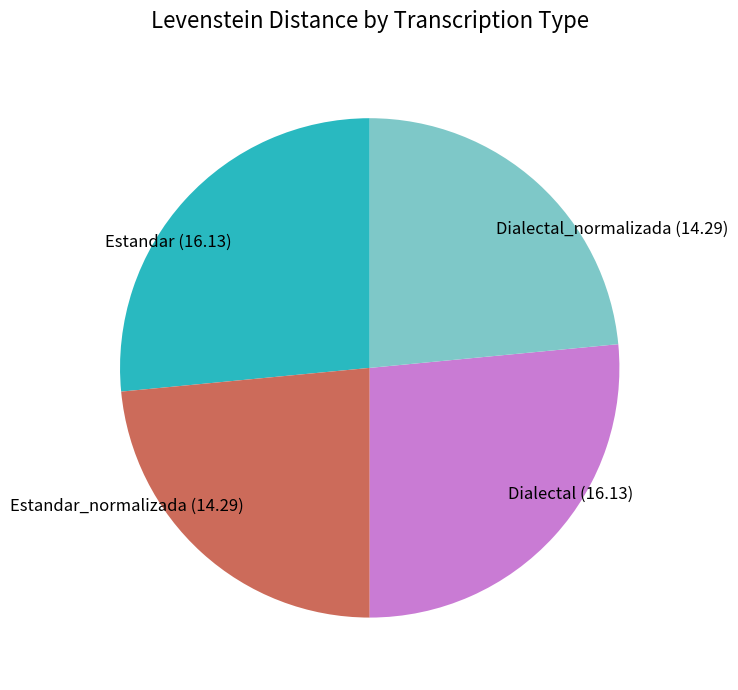

Do Dialectal and Estandar together represent more than half of the pie?

Yes